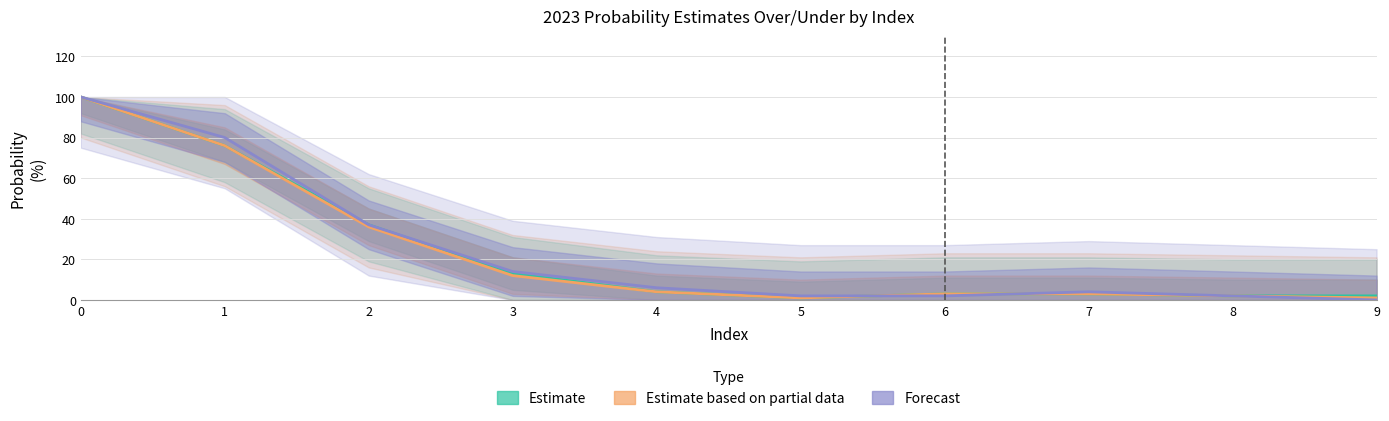

The value of Forecast at 5 is 2. True or false?

True